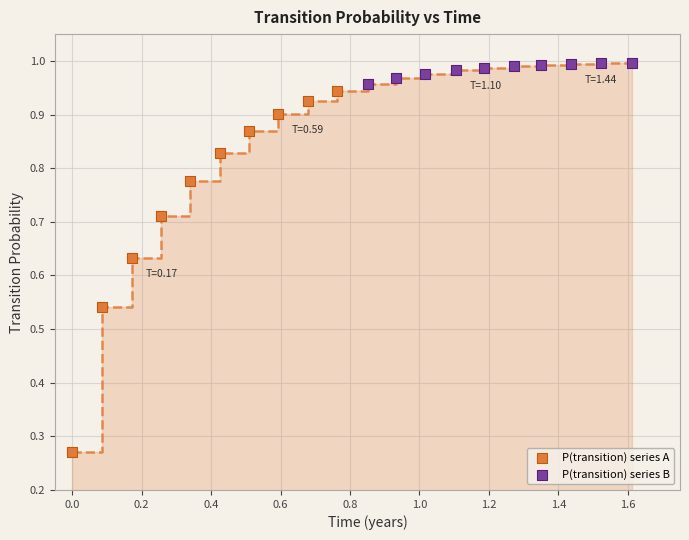

Which series contains the highest Y value?

P(transition) series B